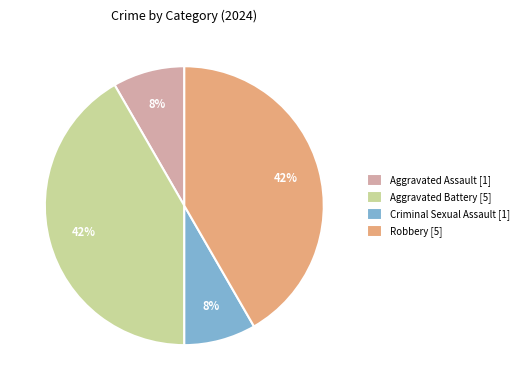

How many slices are in this pie chart?

4